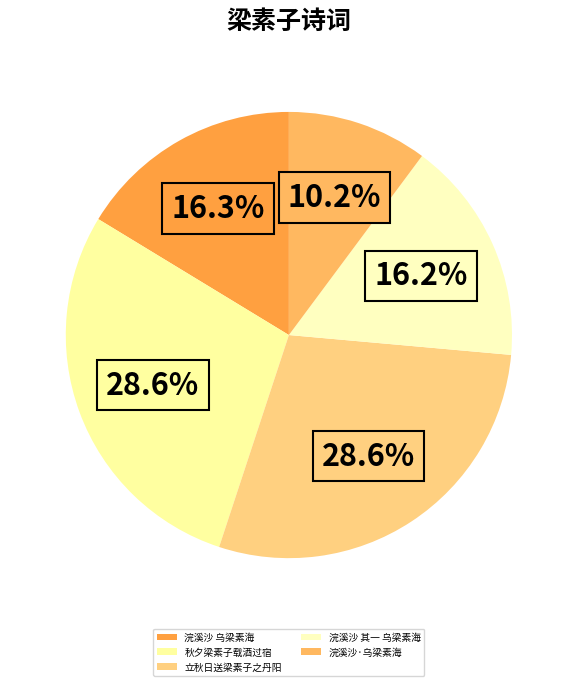

How many segments does this pie chart have?

5